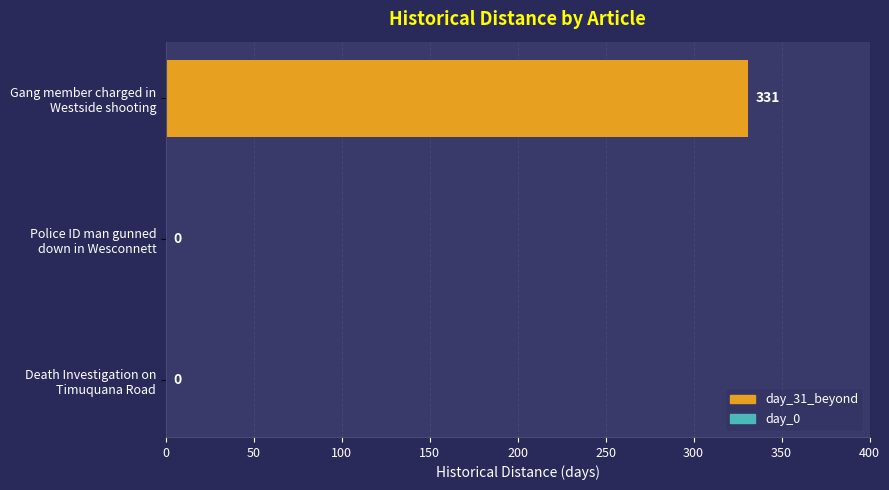

What is the maximum value shown in the chart?

331